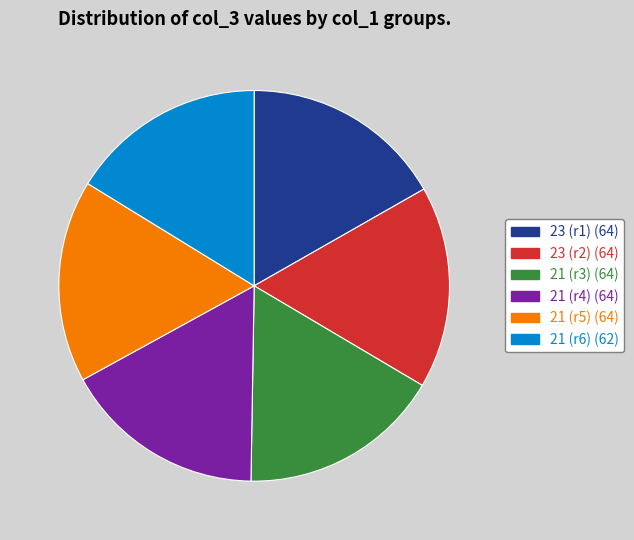

Does any single category account for the majority?

No